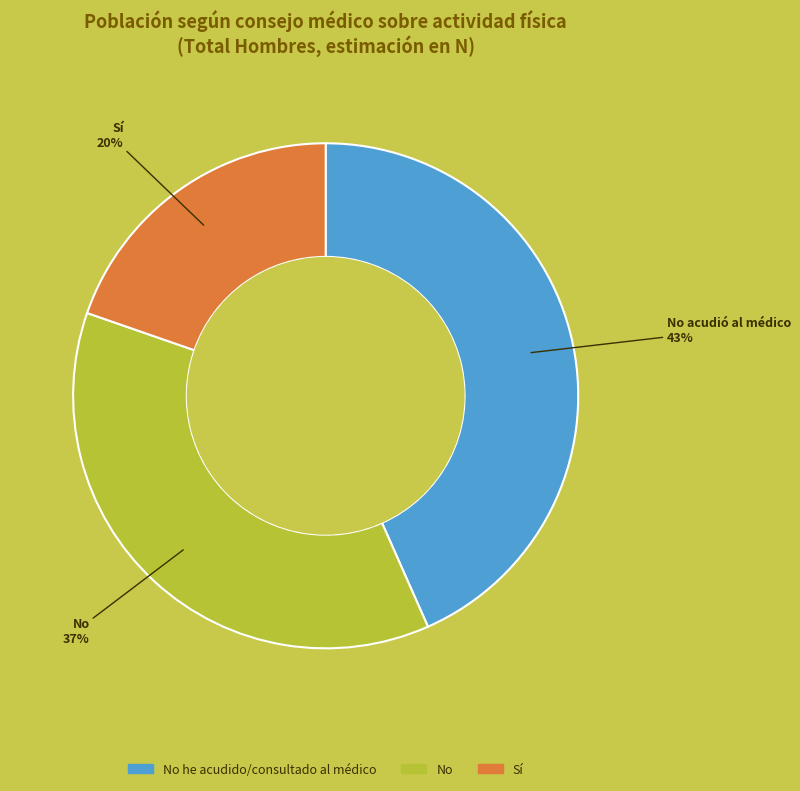

What is the ratio of the value at No to the value at Sí?

1.9